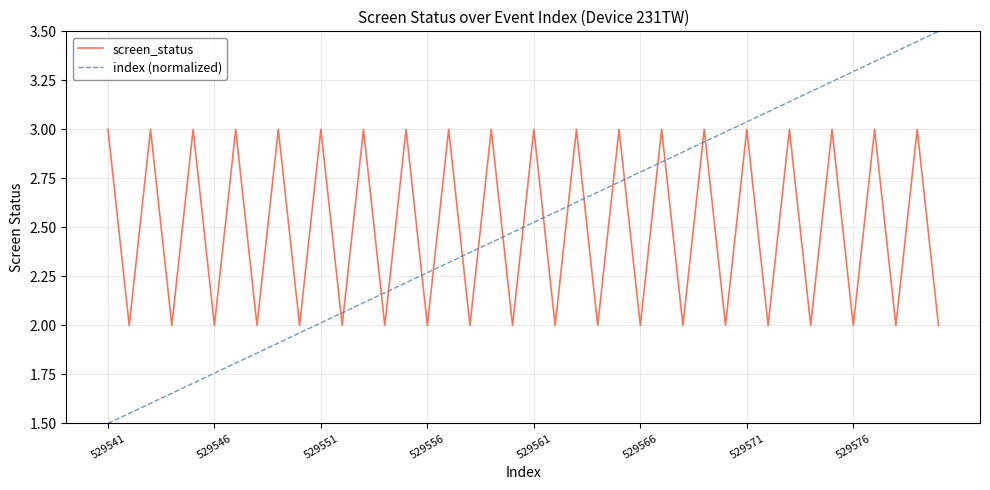

Rank the series by their maximum value, from lowest to highest.

screen_status, index (normalized)